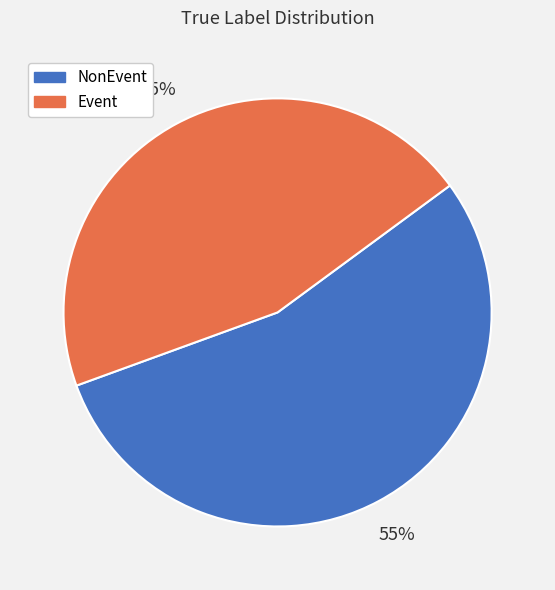

To the nearest percent, what is the combined percentage of NonEvent and Event?

100%